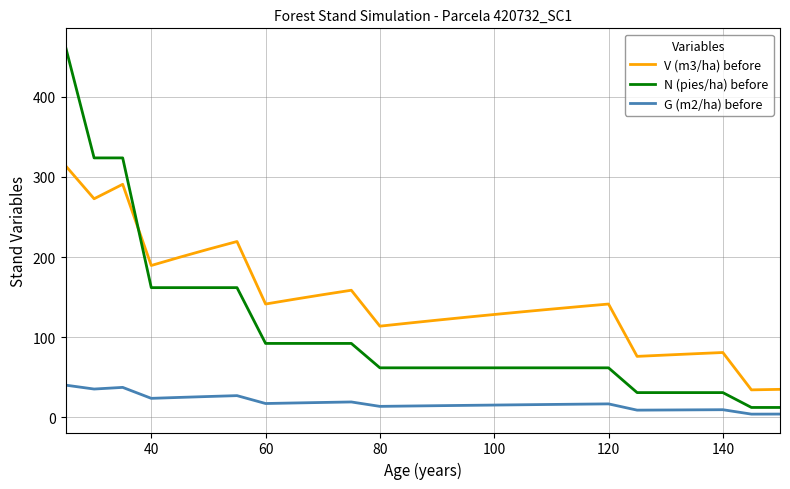

Which series has the largest total across all categories?

V (m3/ha) before